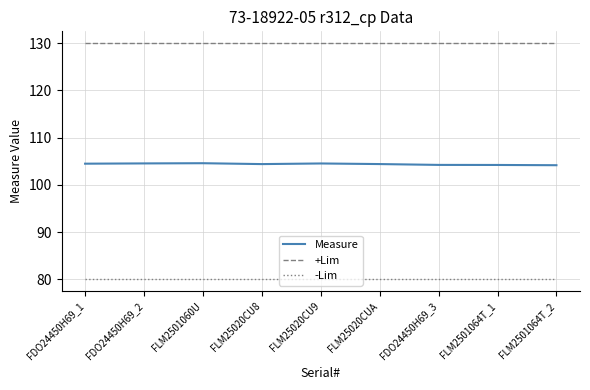

Which series has the largest total across all categories?

+Lim